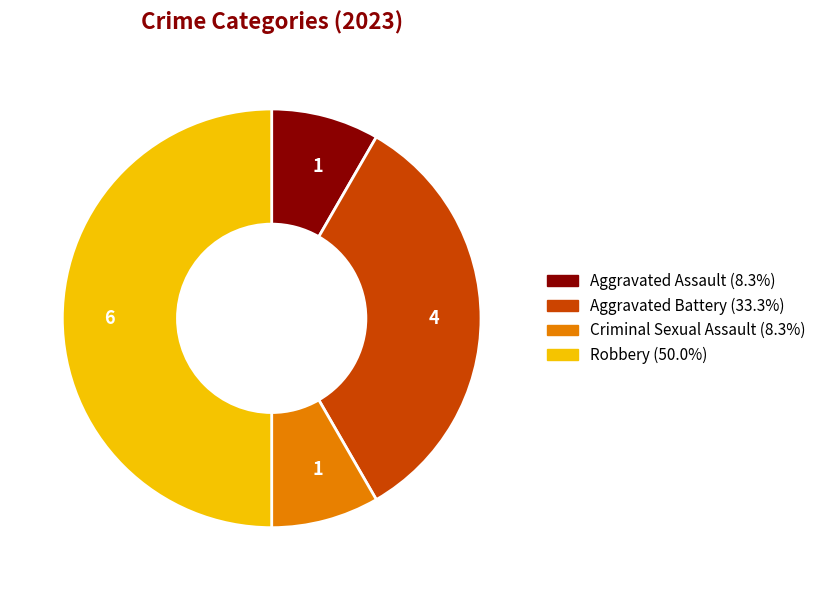

Is Criminal Sexual Assault the majority of the pie?

No